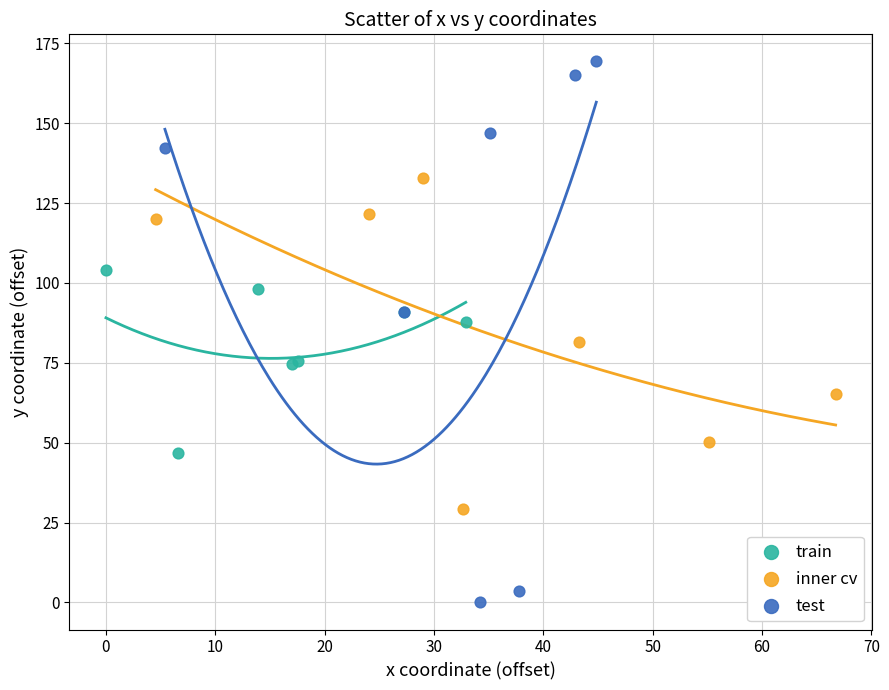

Which series has the widest spread of Y values?

test